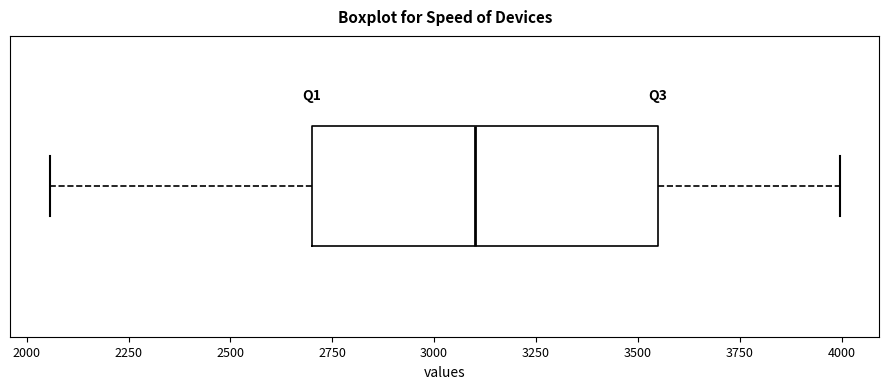

Transcribe this box plot: give where the median line is, the range the box spans, and where the two whiskers end, as read against the x-axis. The values are not printed on the chart, so give them approximately, as read against the axis.

median 3100, box 2700 to 3550, whiskers 2050 to 4000